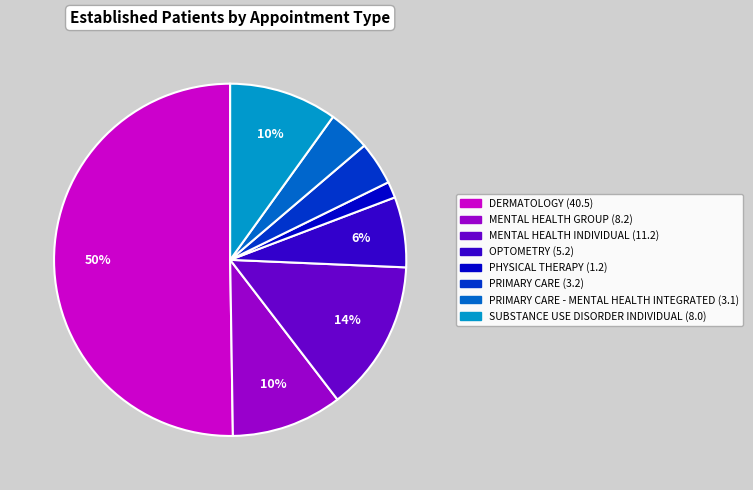

Count the number of slices in the pie.

8